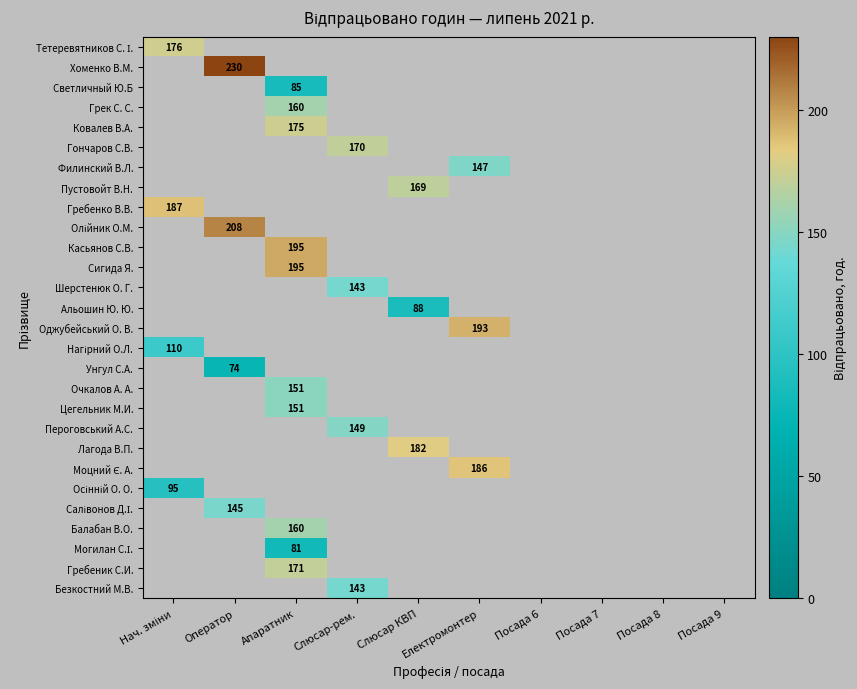

Is it true that Пустовойт В.Н. equals 39 at Слюсар КВП?

False